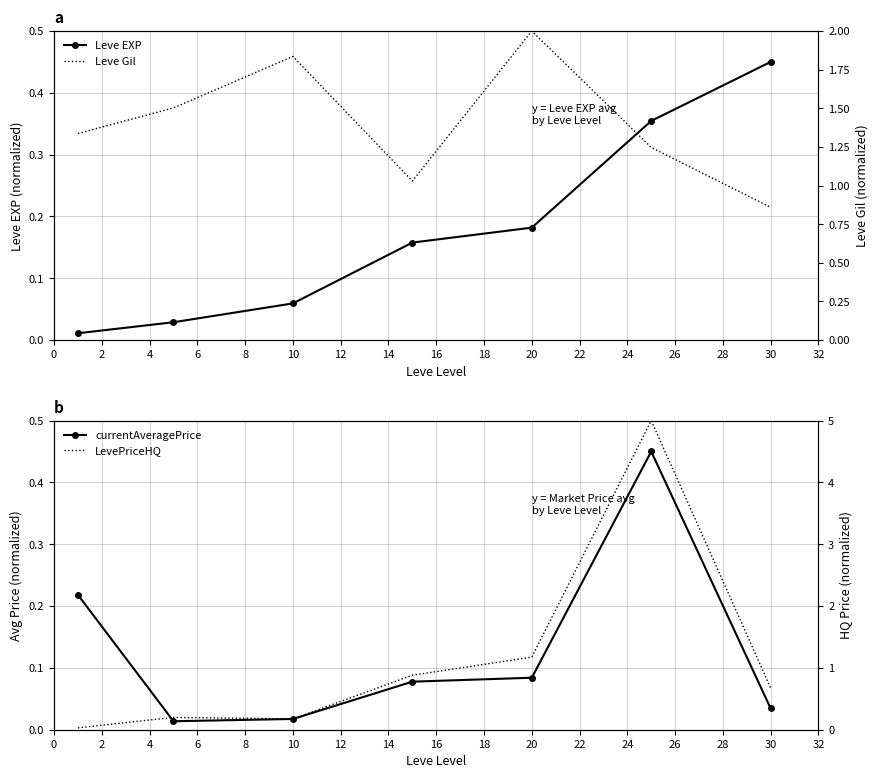

True or false: Leve EXP has more than 1 interior local peaks.

False